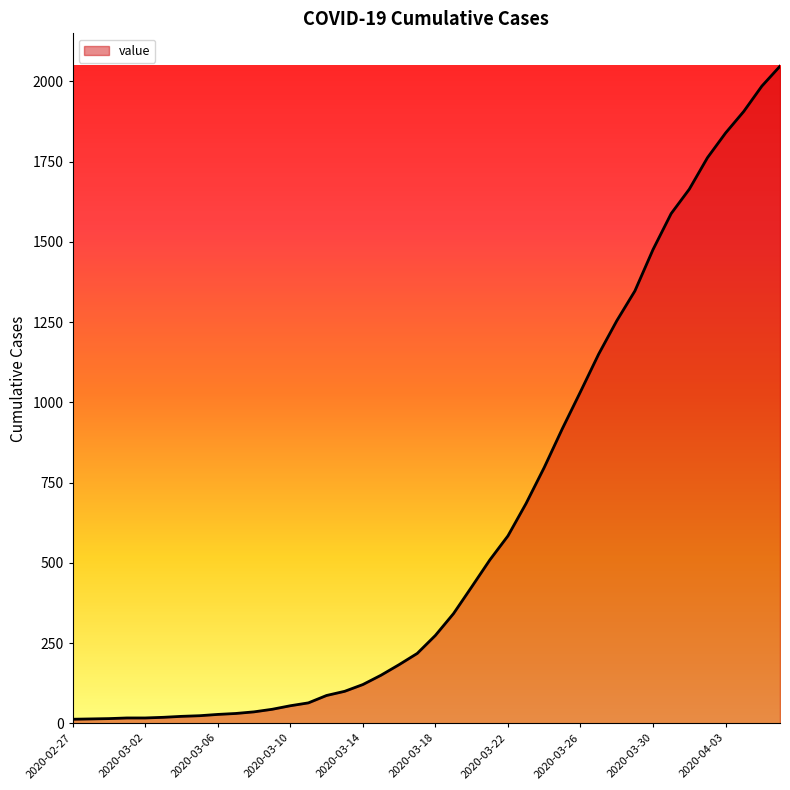

What is the difference between the maximum and minimum values?

2034